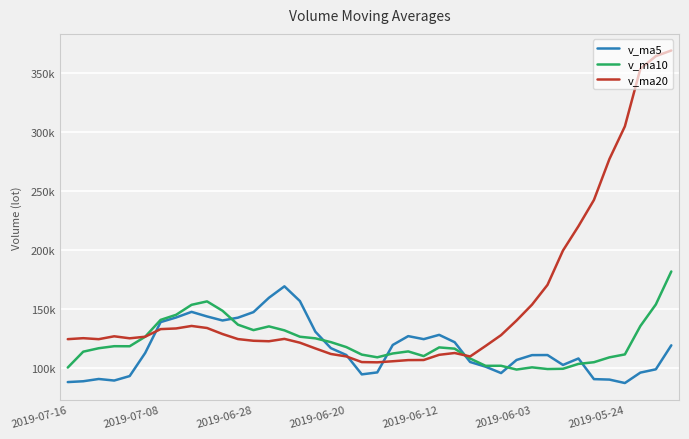

At which category does v_ma5 reach its first local valley?

2019-06-20